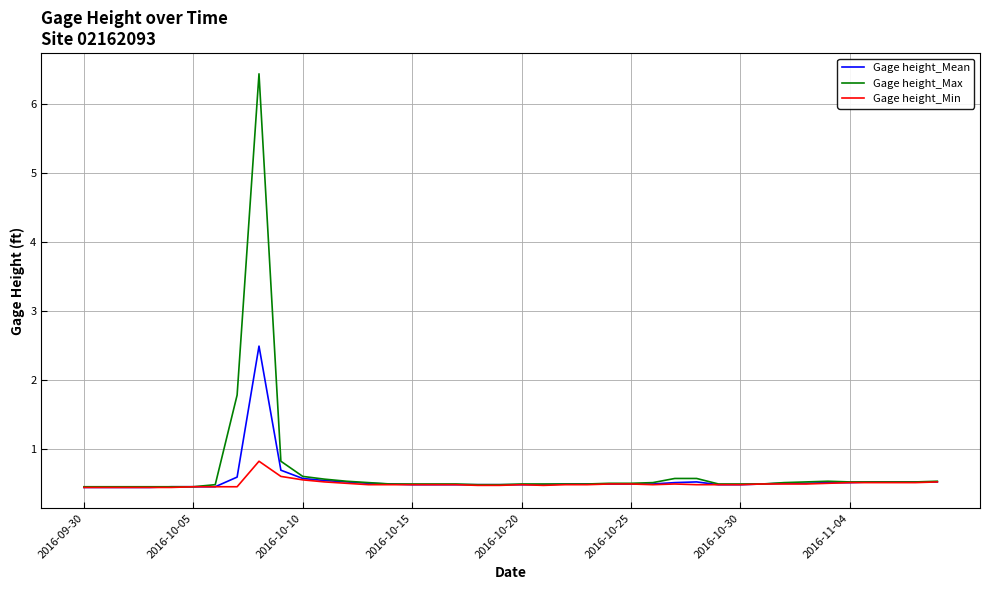

List the series in order of their overall mean, lowest first.

Gage height_Min, Gage height_Mean, Gage height_Max